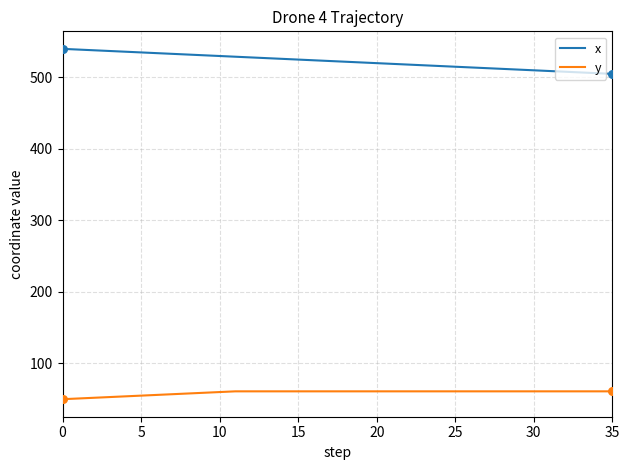

At how many categories does at least one series exceed 380?

36